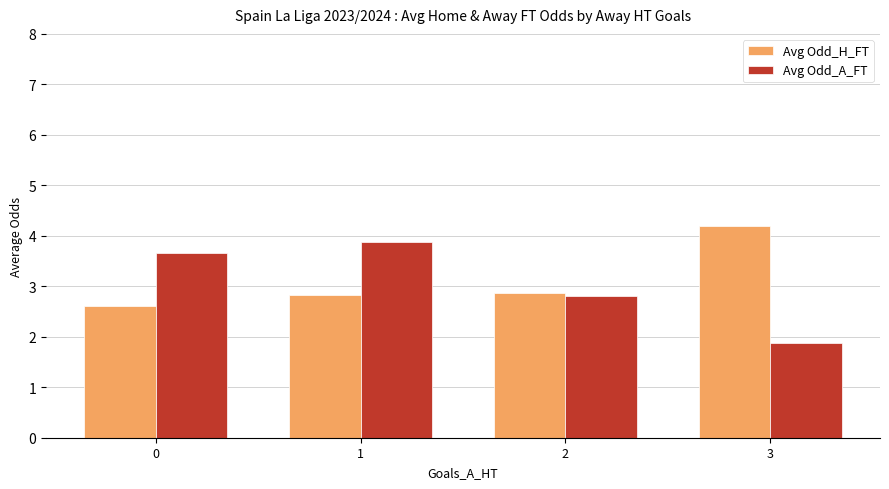

Which category has the highest value in the Avg Odd_A_FT series?

1